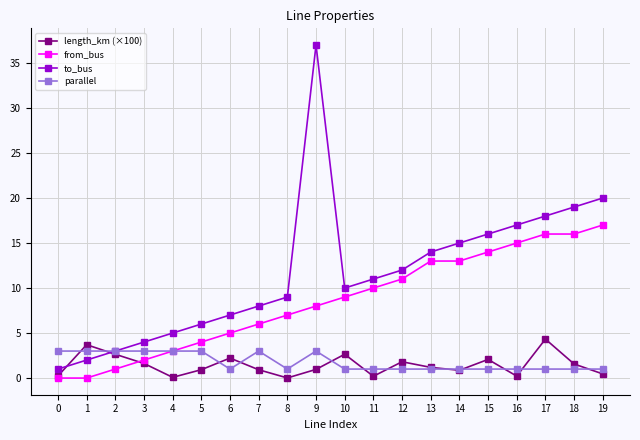

Rank the series by their maximum value, from highest to lowest.

to_bus, from_bus, length_km (×100), parallel